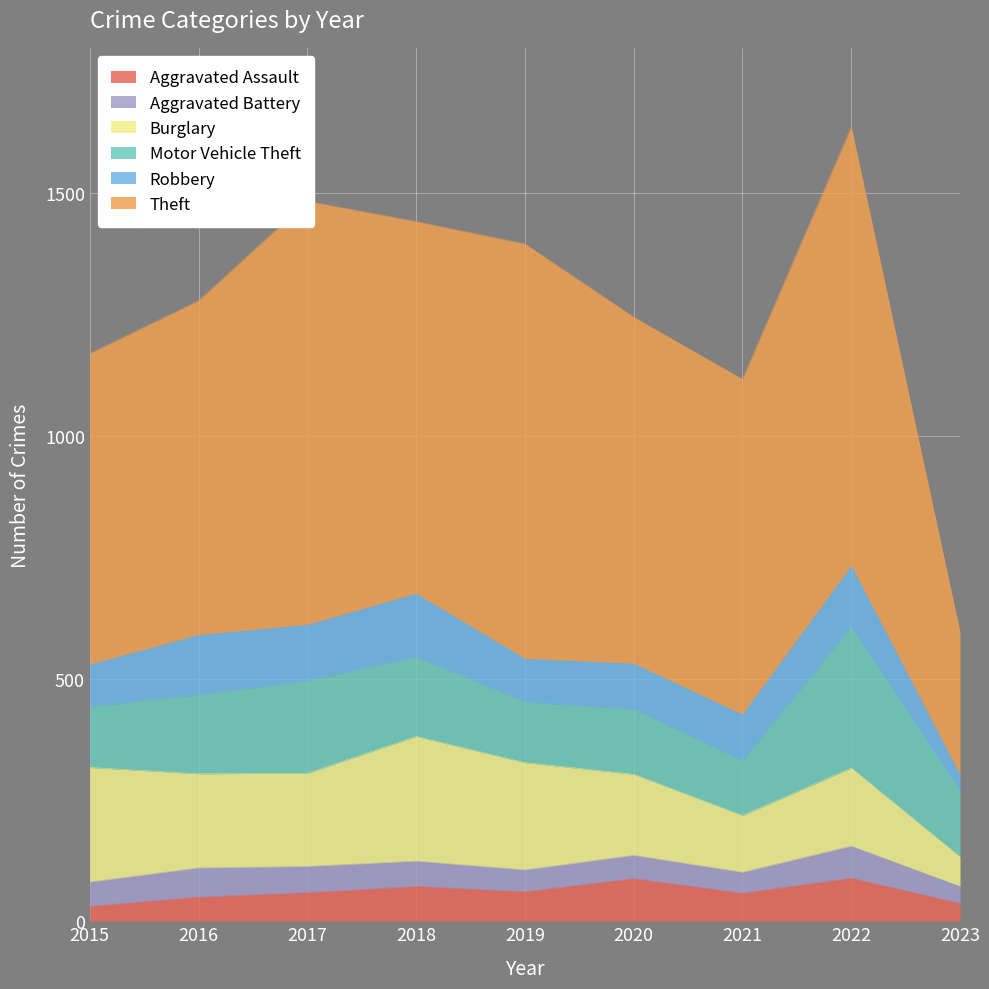

Reading left to right, transcribe all the data shown in this chart.

Aggravated Assault: 2015=31	2016=50	2017=59	2018=72	2019=61	2020=88	2021=58	2022=89	2023=37
Aggravated Battery: 2015=50	2016=60	2017=54	2018=52	2019=45	2020=48	2021=43	2022=66	2023=35
Burglary: 2015=236	2016=194	2017=192	2018=257	2019=221	2020=167	2021=117	2022=161	2023=61
Motor Vehicle Theft: 2015=125	2016=163	2017=191	2018=164	2019=125	2020=134	2021=113	2022=291	2023=135
Robbery: 2015=87	2016=123	2017=115	2018=130	2019=89	2020=94	2021=95	2022=125	2023=34
Theft: 2015=641	2016=689	2017=873	2018=767	2019=855	2020=714	2021=691	2022=905	2023=293